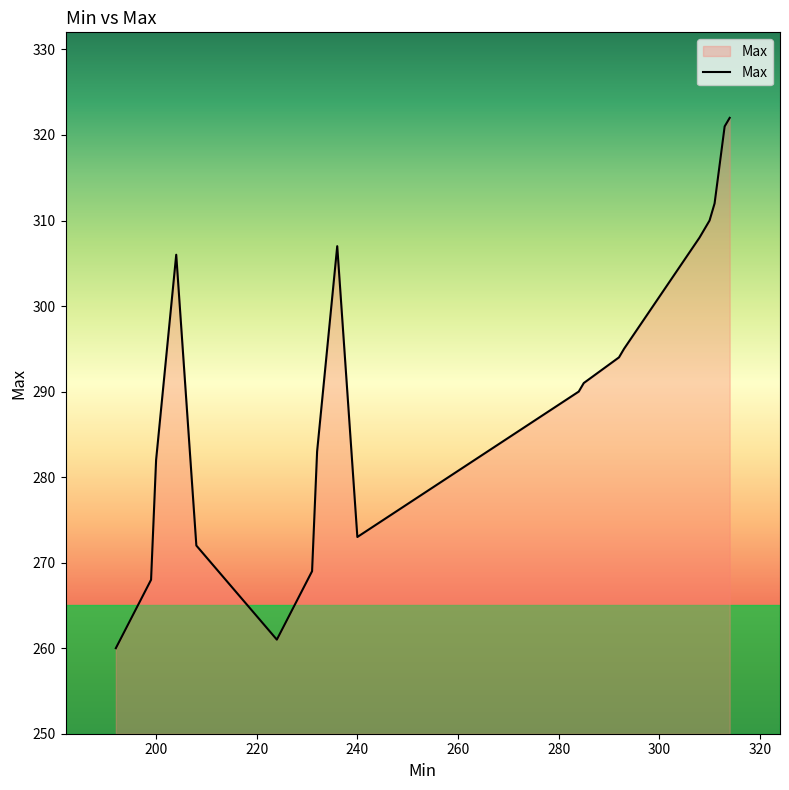

What is the maximum value shown in the chart?

322